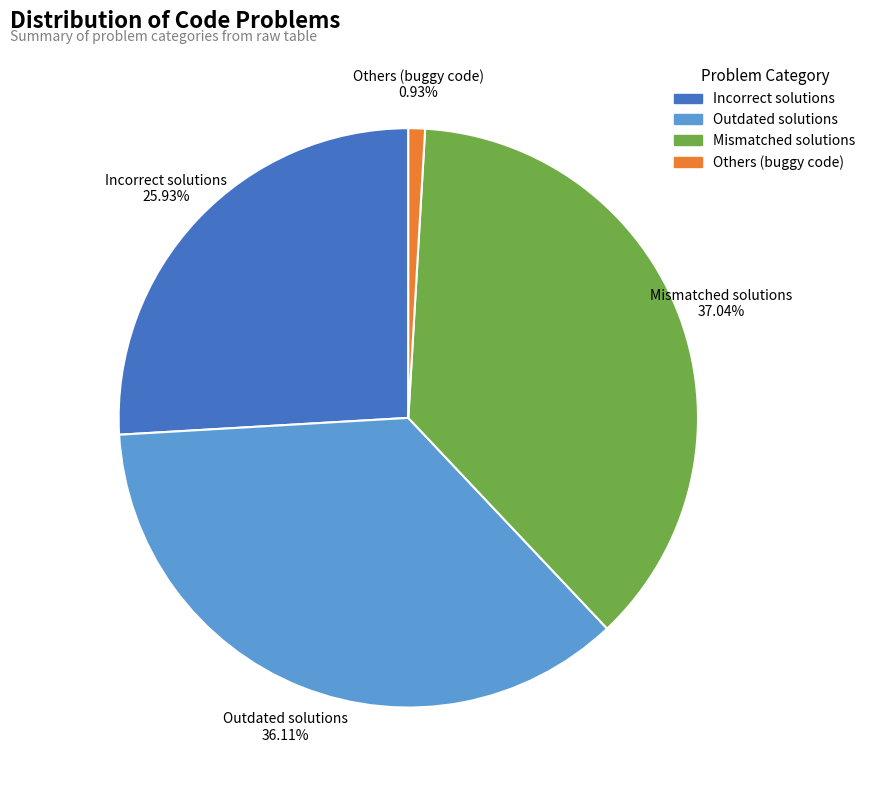

Count the number of slices in the pie.

4